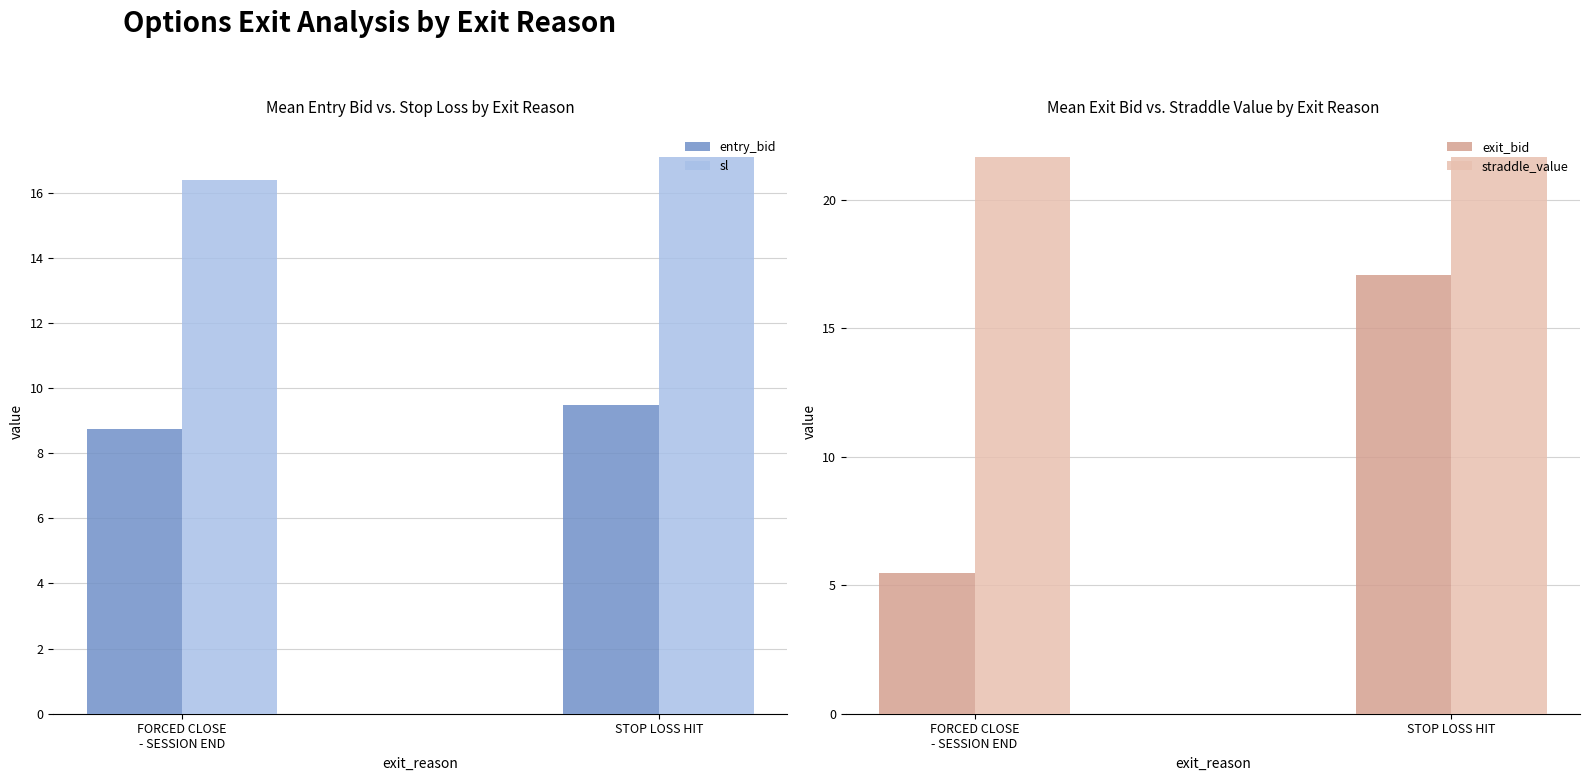

True or false: straddle_value has a value of 21.6 at FORCED CLOSE
- SESSION END.

True